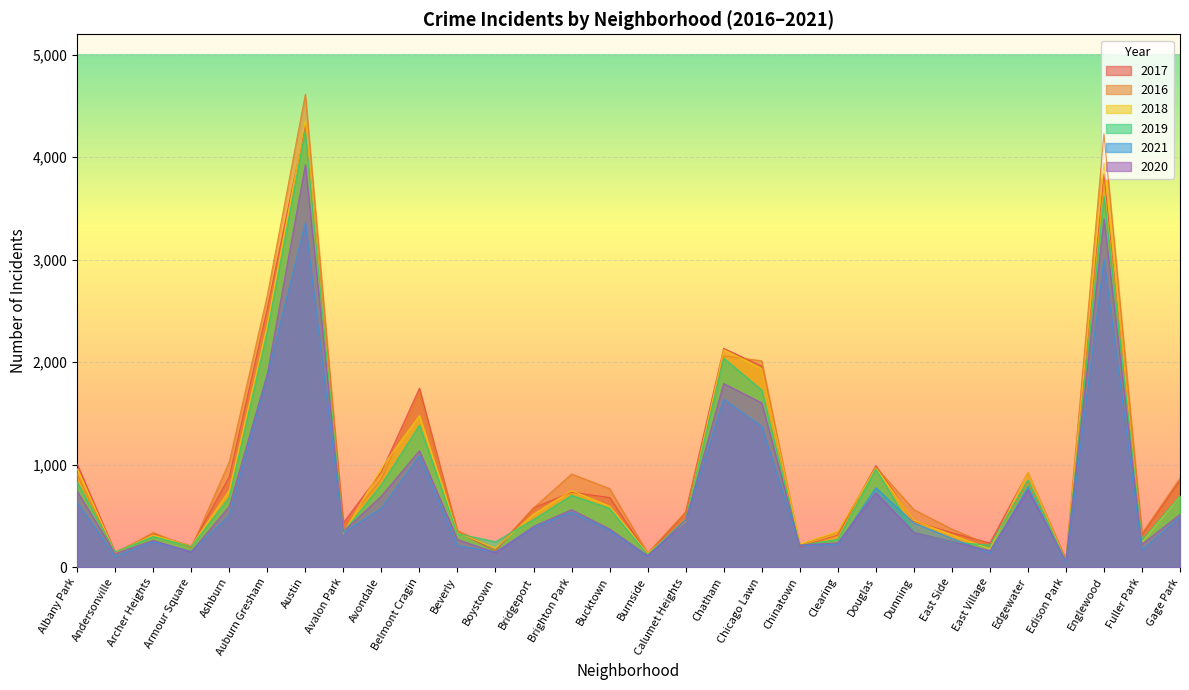

At which category does the chart reach its peak across all series?

Austin